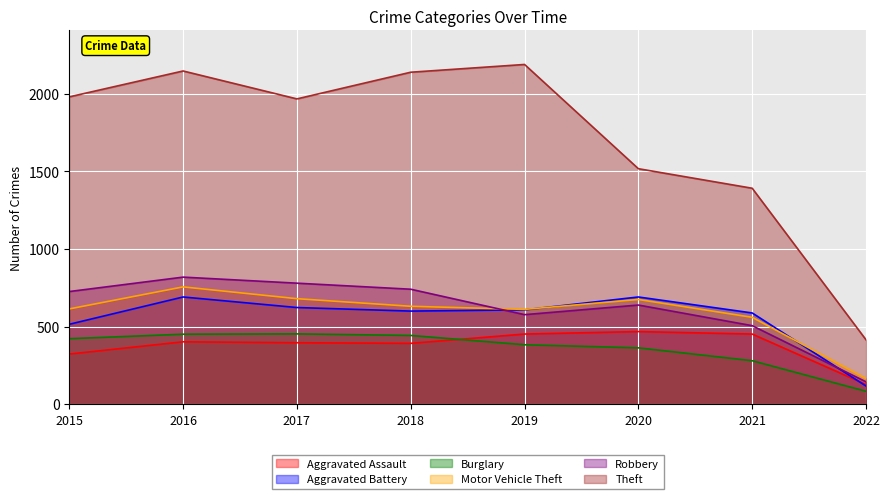

Between 2016 and 2019, which series saw the biggest shift?

Robbery